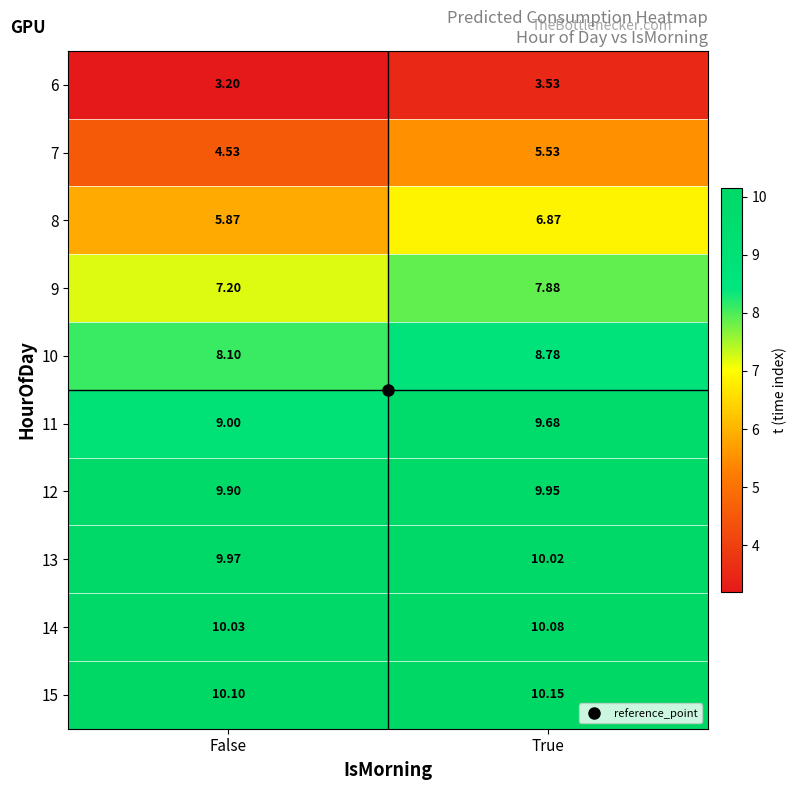

Where is 11 nearest to the value 9?

False